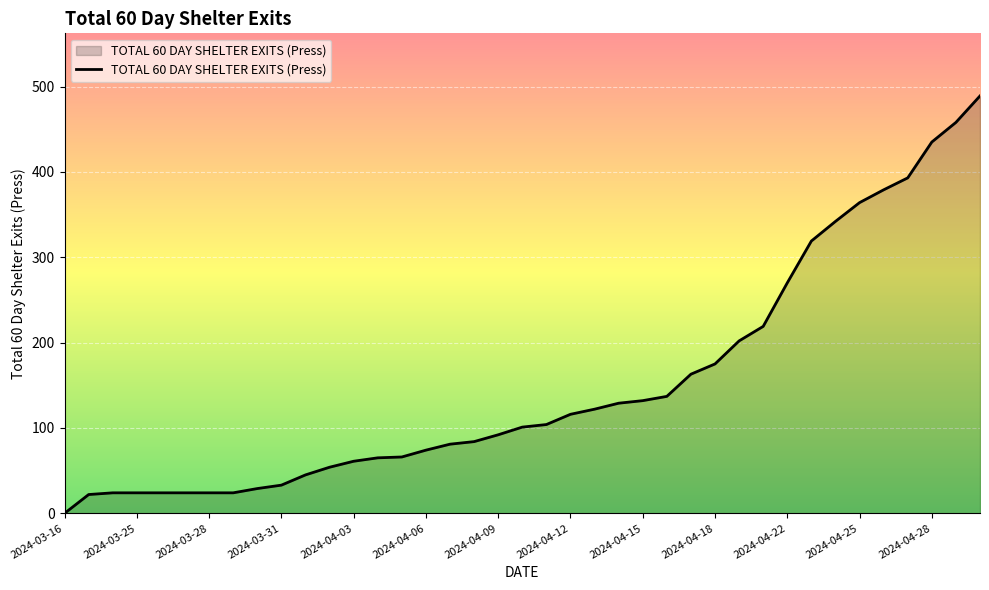

What is the average value?

151